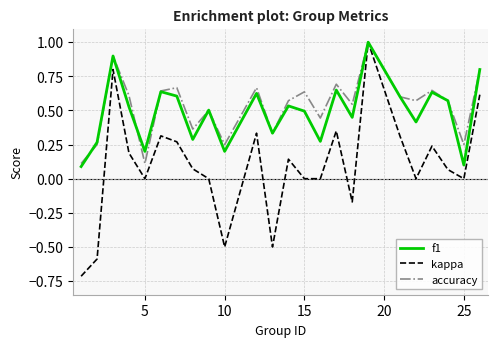

Which series has the widest spread of values?

kappa